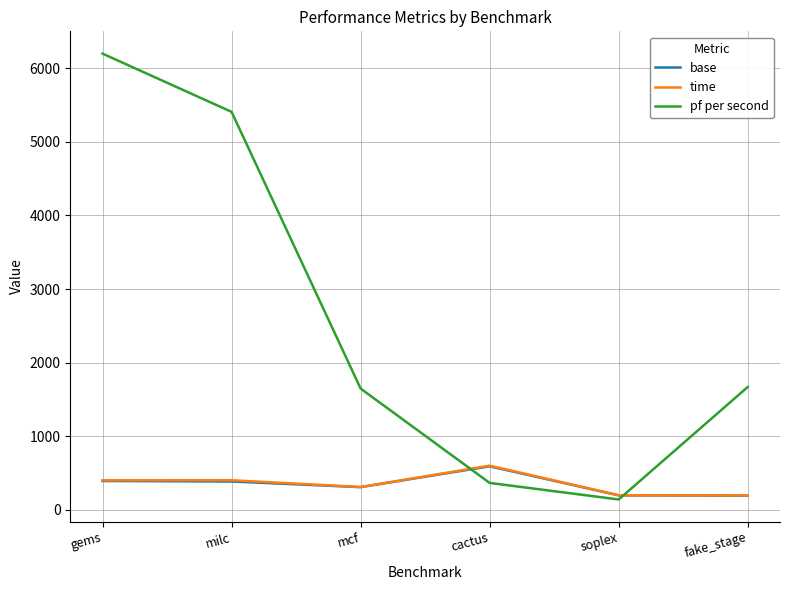

What is the difference between the highest and lowest values at soplex?

57.3